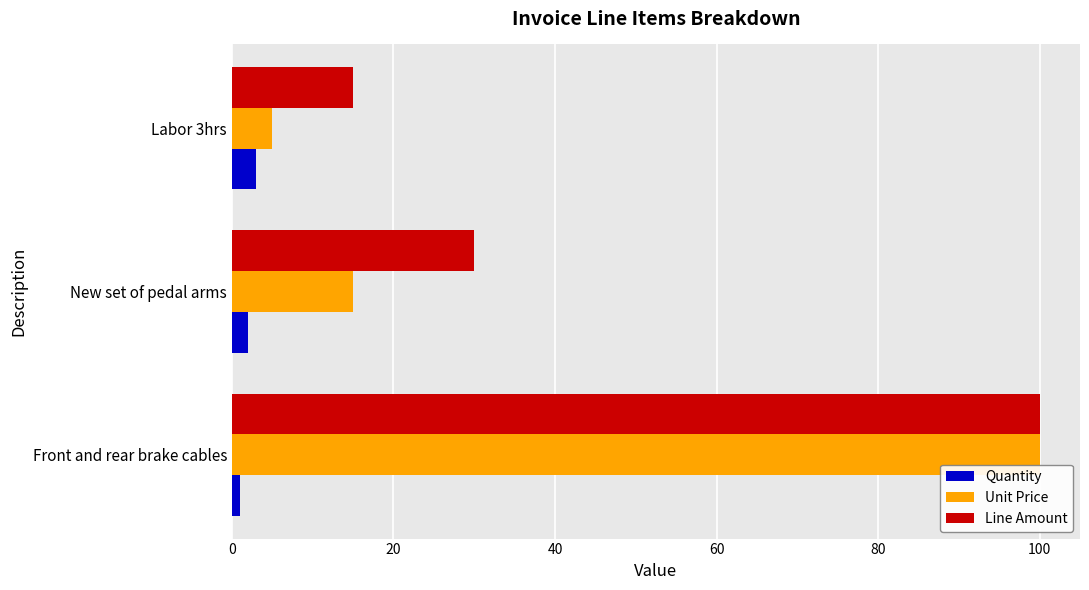

True or false: Unit Price has a value of 20 at New set of pedal arms.

False